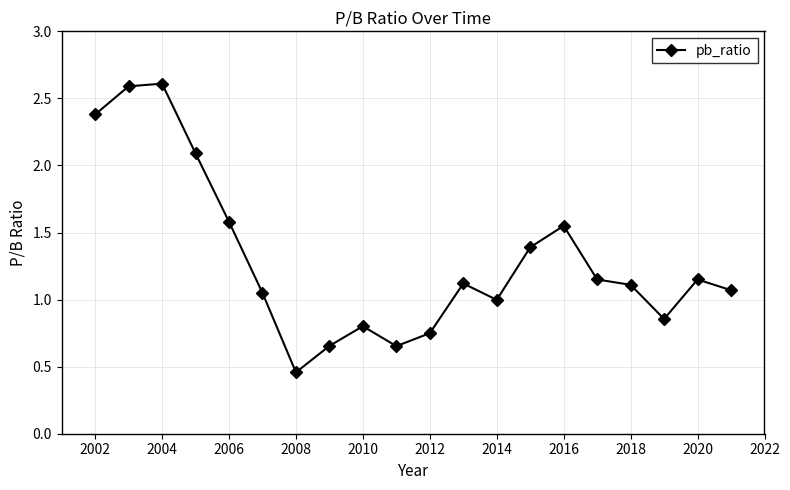

True or false: there are more than 0 points higher than both neighbors.

True